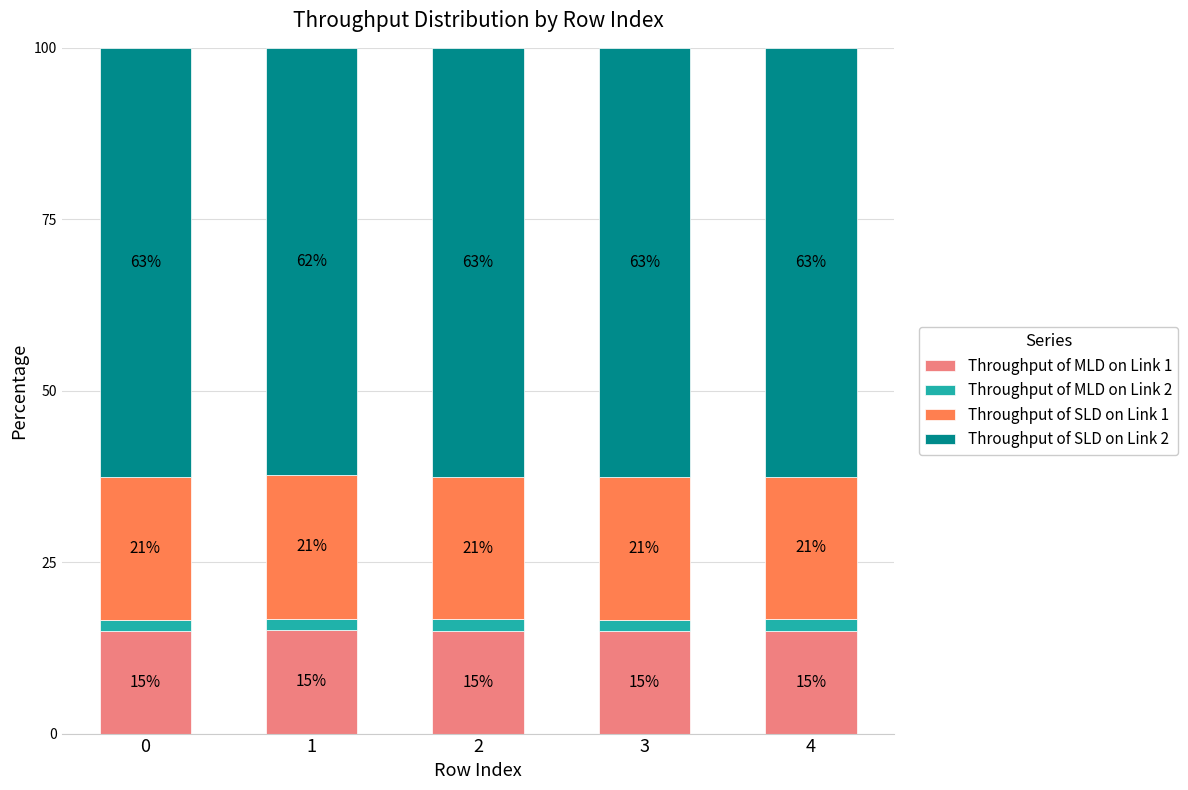

At which label is Throughput of MLD on Link 1 closest to 15?

4